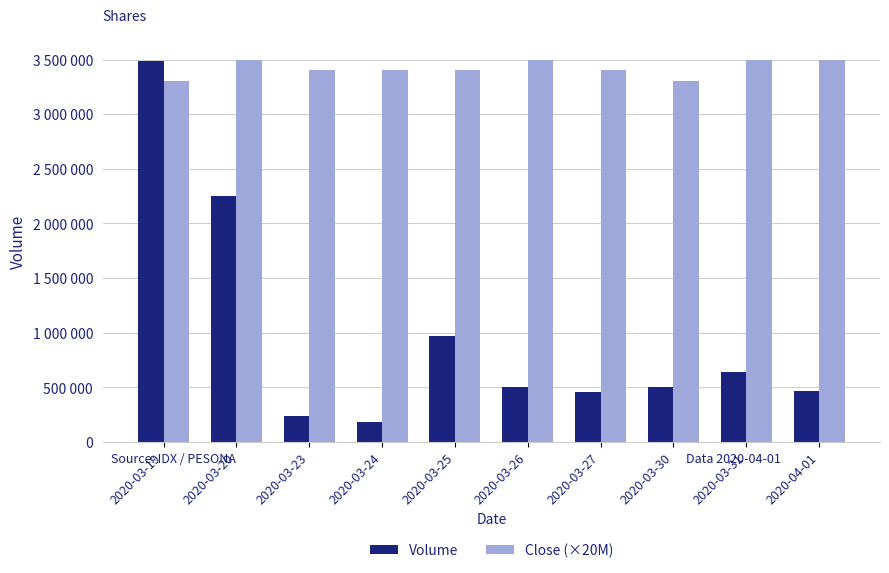

What are all the series names shown in the legend?

Volume, Close (×20M)